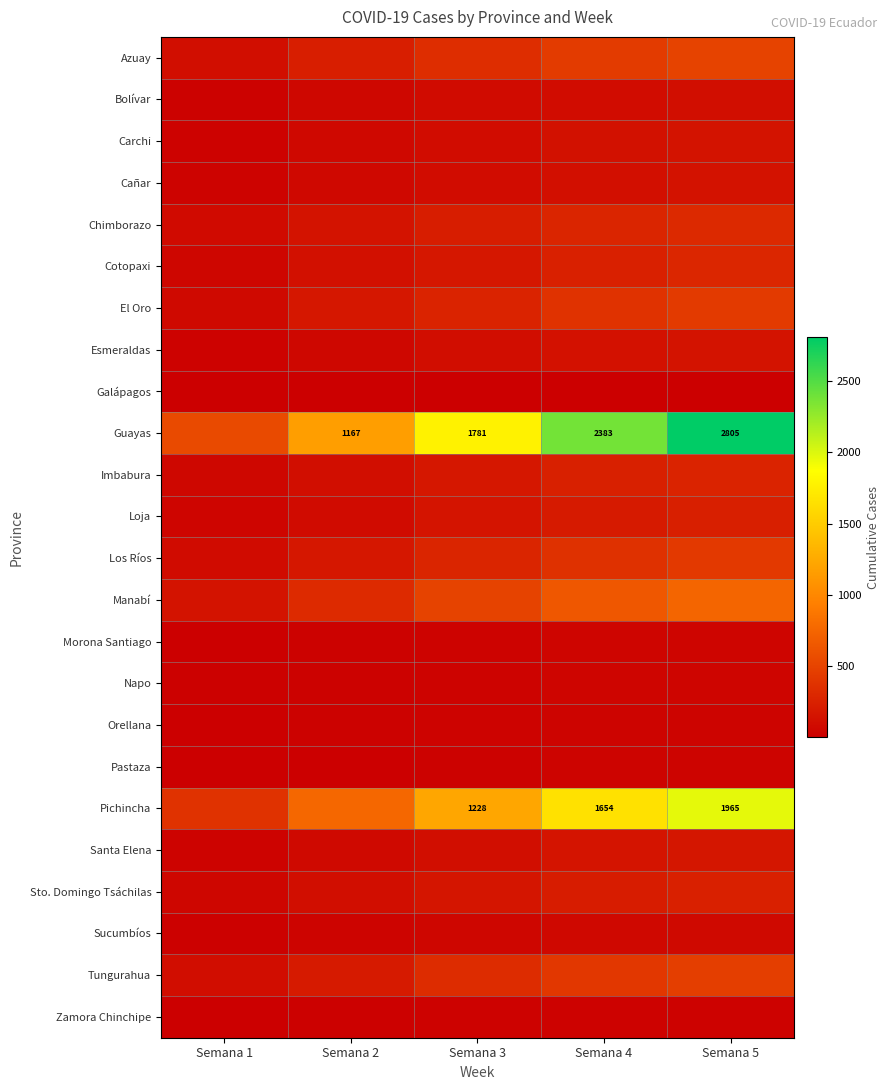

The value of Azuay at Semana 1 is 109. True or false?

True